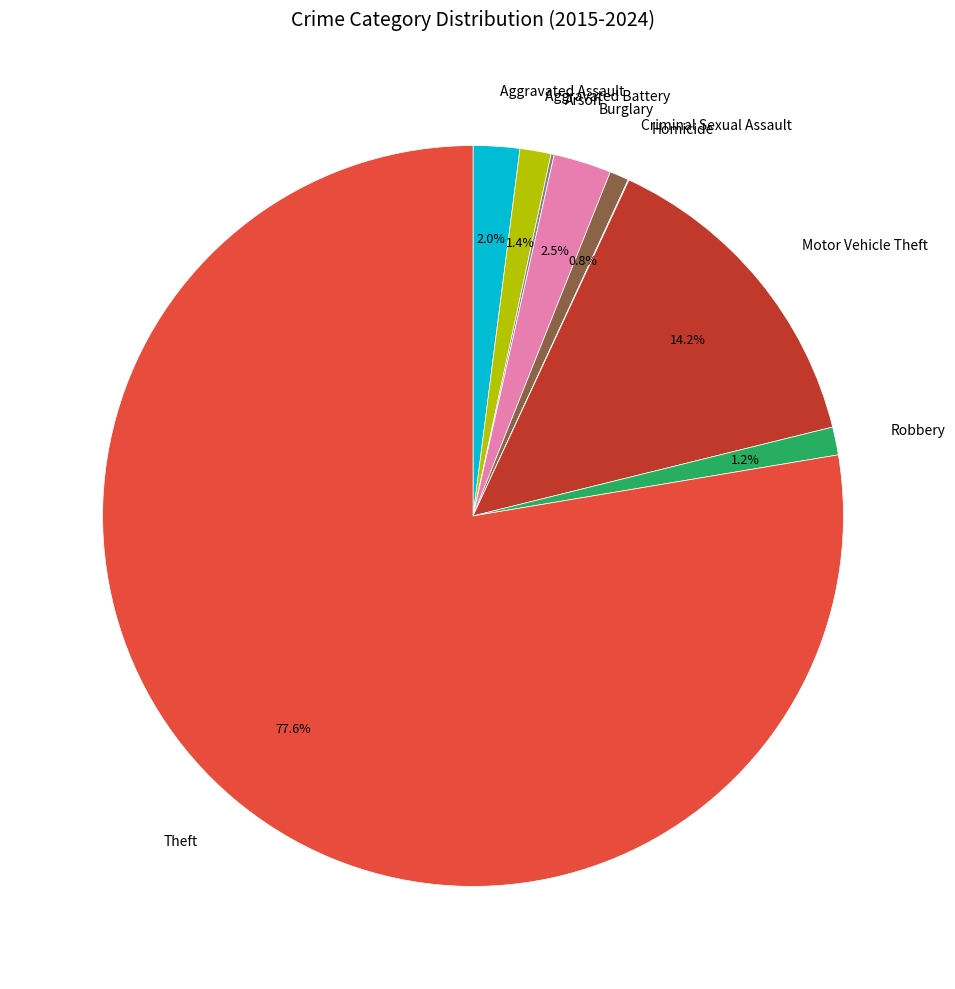

How much of the chart is everything except Burglary?

97.5%